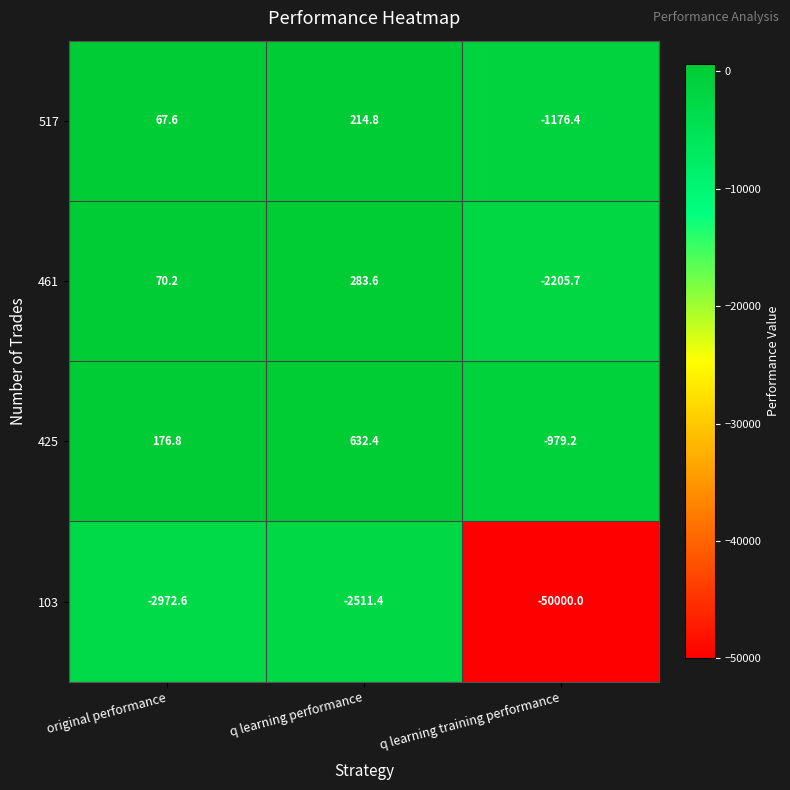

Count the number of data series in this chart.

4